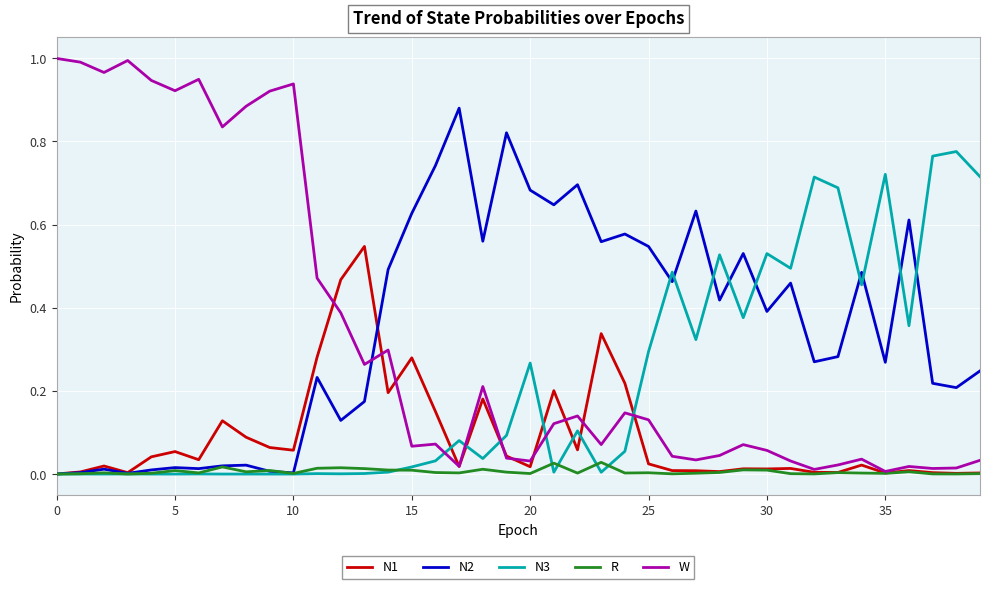

List the series in order of their peak value, lowest first.

R, N1, N3, N2, W